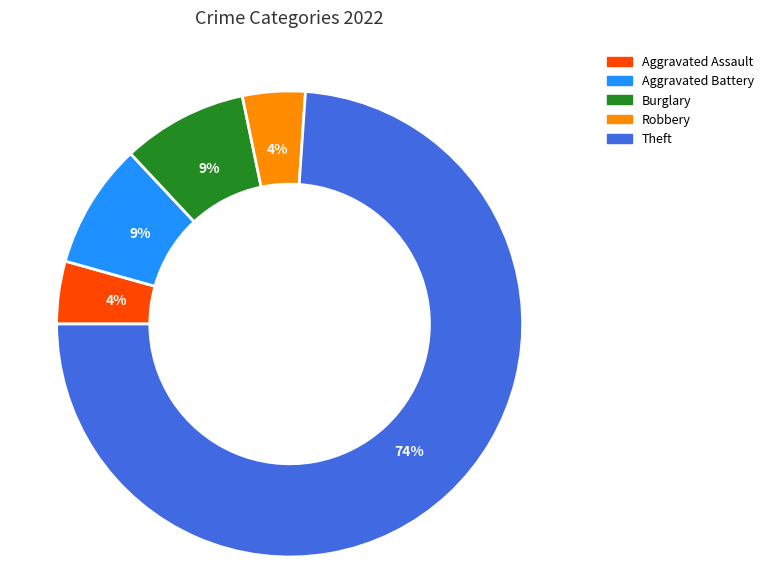

How many slices are in this pie chart?

5